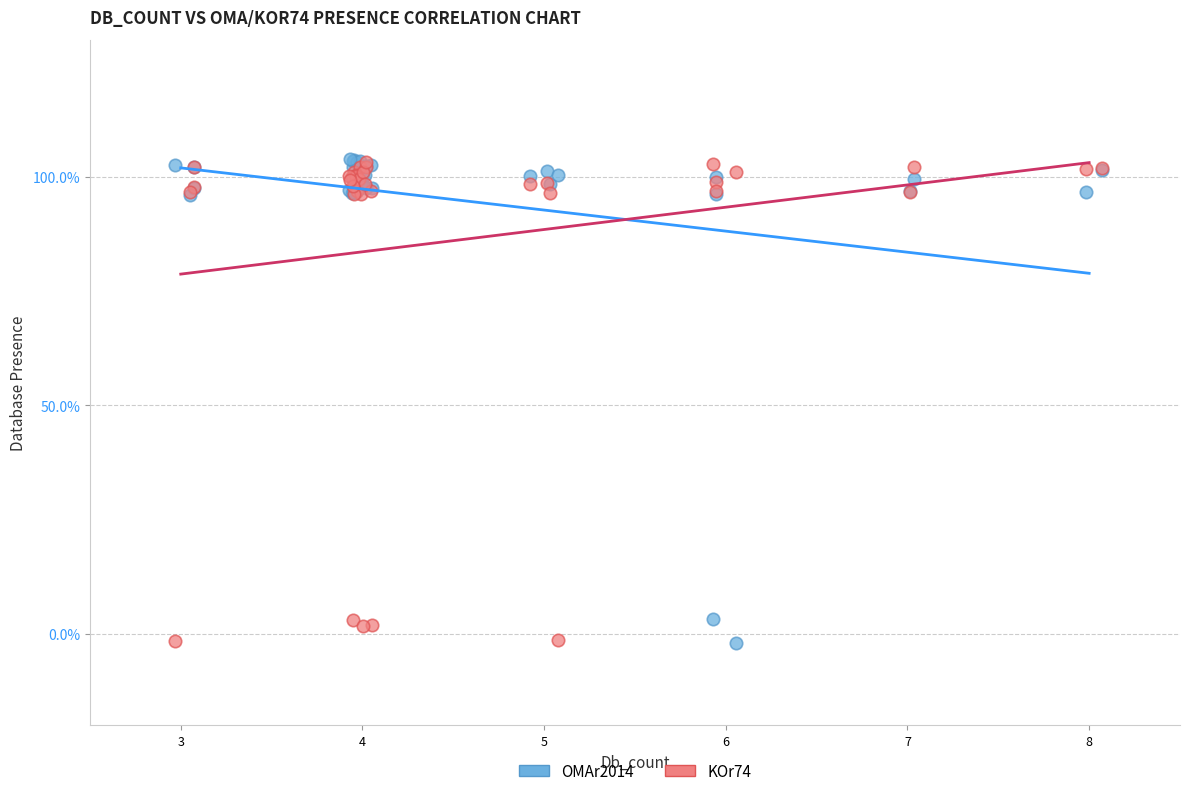

What are all the series names shown in the legend?

OMAr2014, KOr74